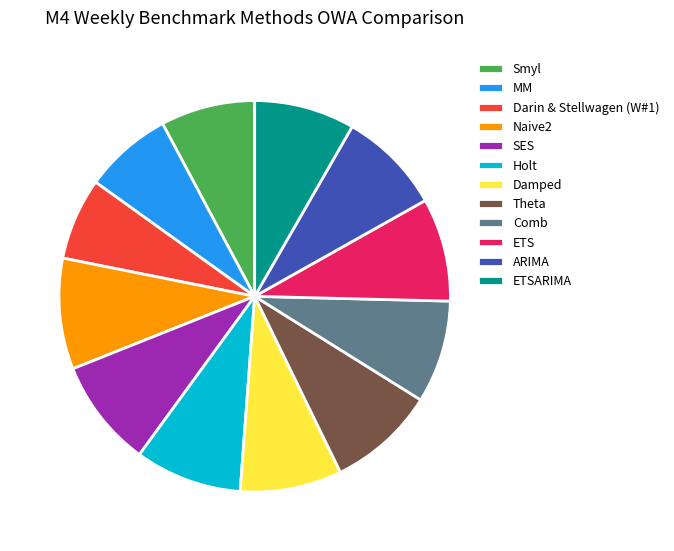

Combined, do ETS and Damped account for over 50%?

No